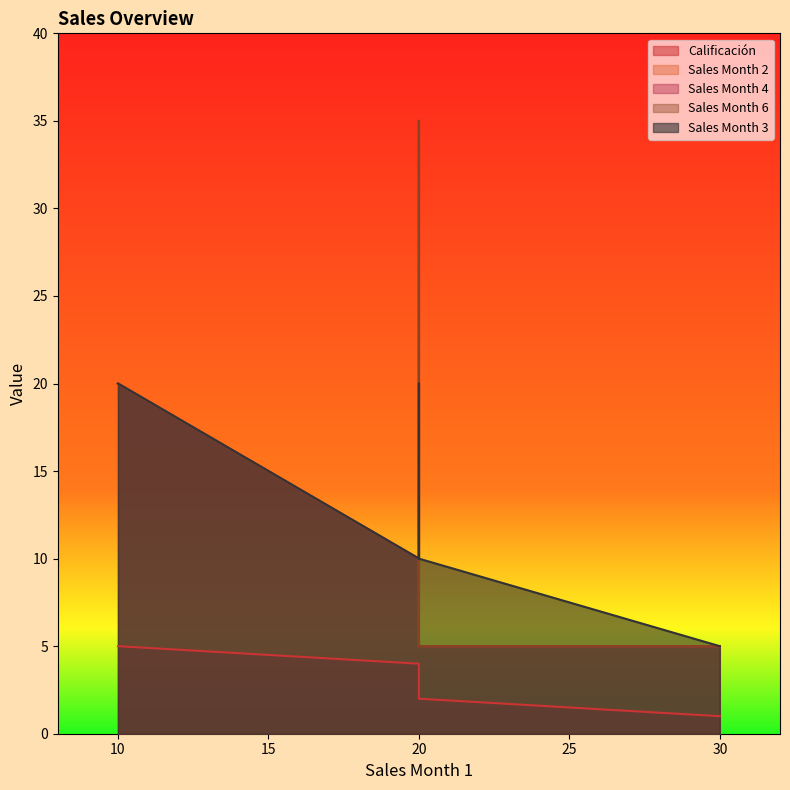

What is the smallest value displayed?

1